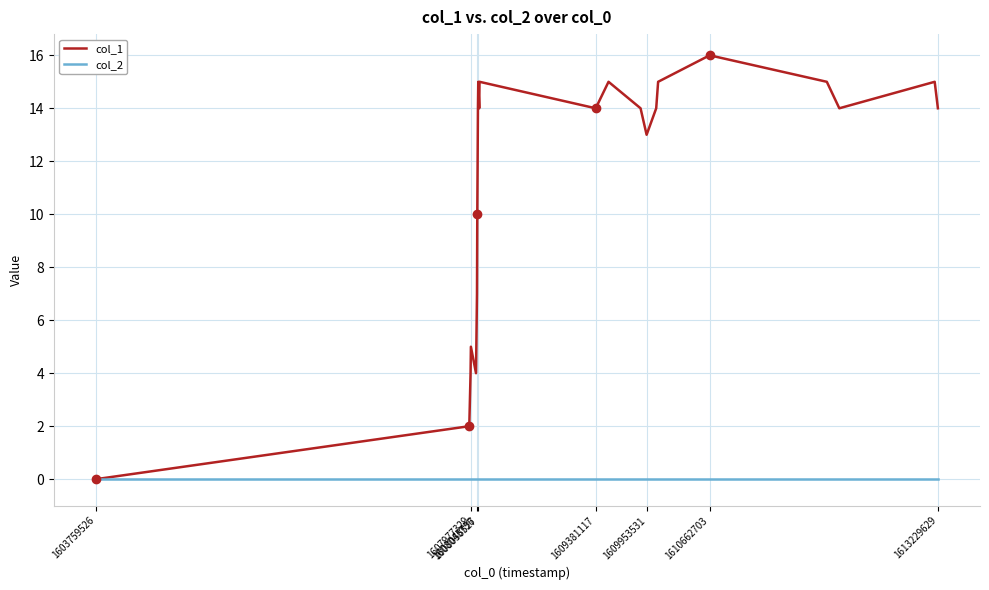

Rank the series by their maximum value, from lowest to highest.

col_2, col_1